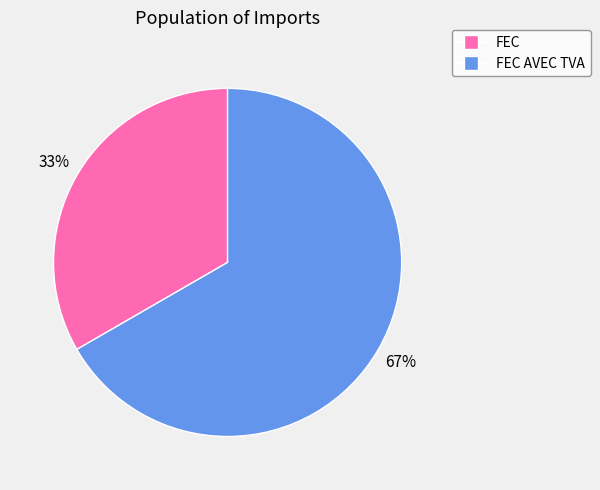

Rank the categories by value from lowest to highest.

FEC, FEC AVEC TVA